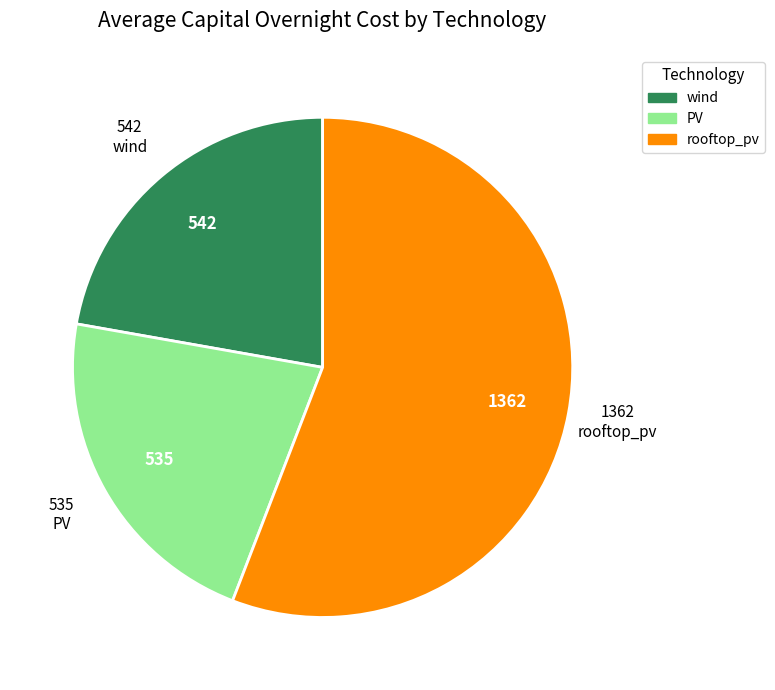

True or false: PV accounts for 22% of the total.

True